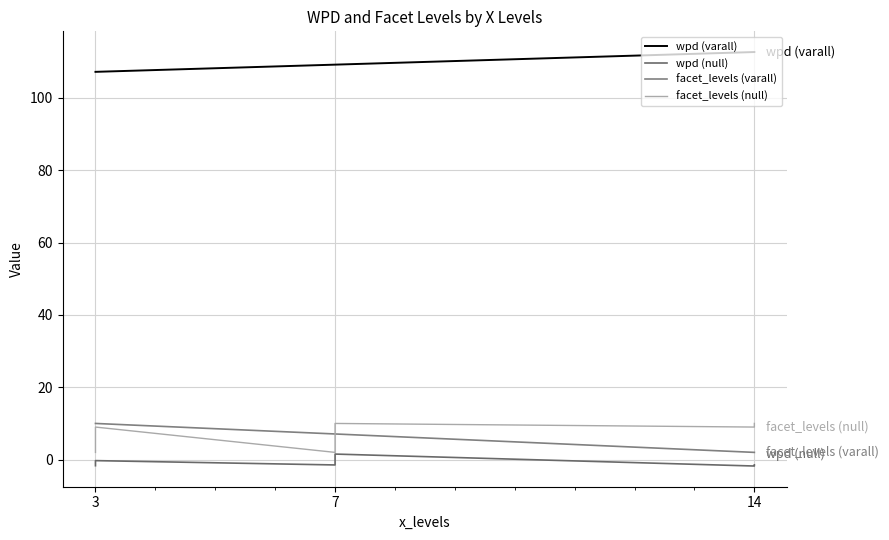

List the series in order of their peak value, highest first.

wpd, facet_levels